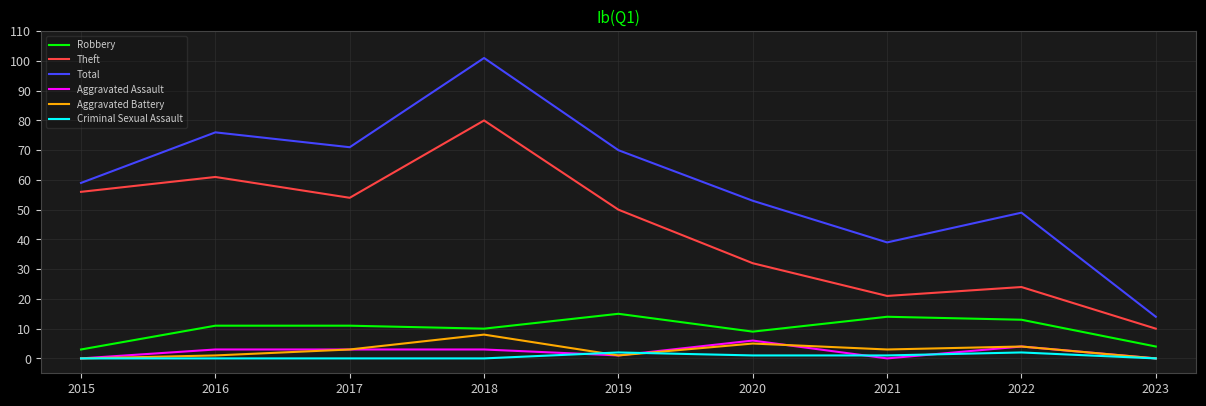

True or false: Total has more than 0 interior local peaks.

True